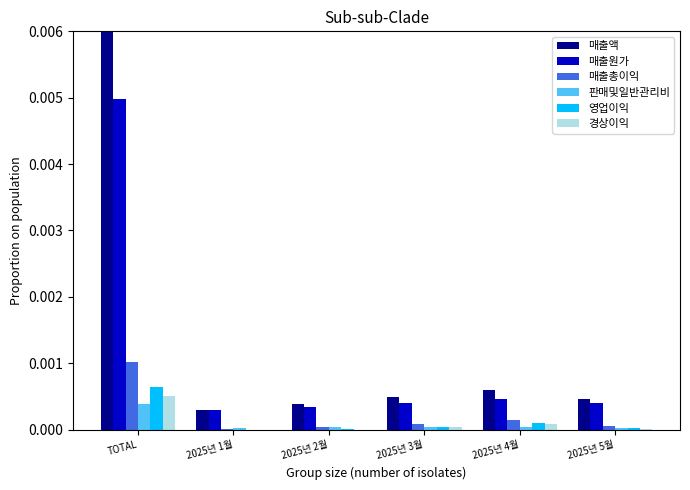

Is it true that 매출원가 equals 0.0 at TOTAL?

True